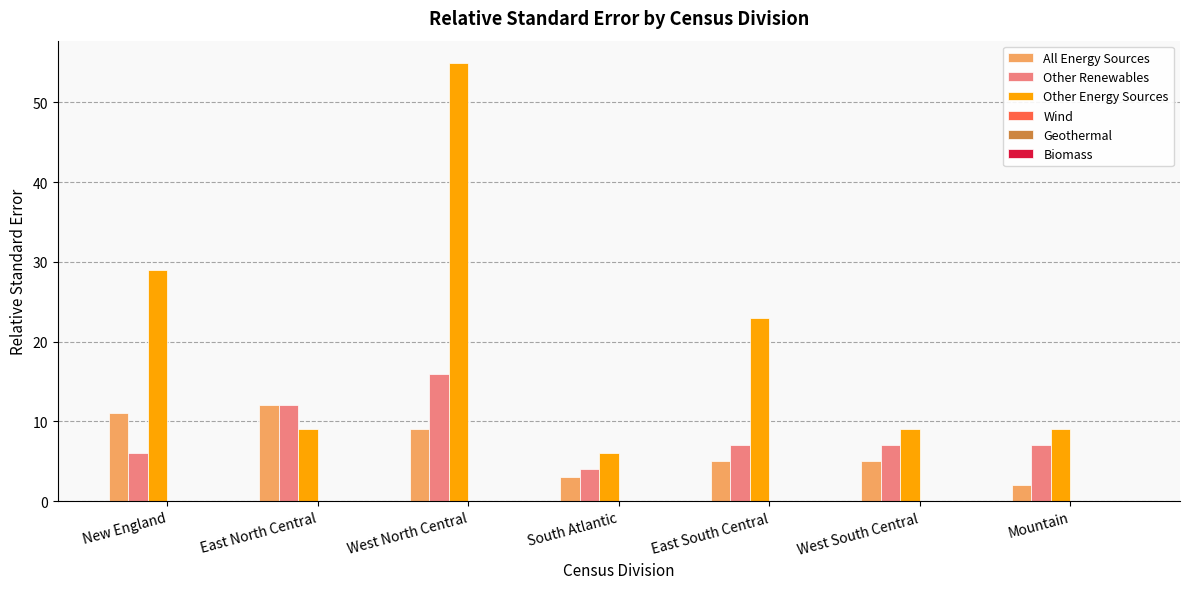

Rank the series by their maximum value, from highest to lowest.

Other Energy Sources, Other Renewables, All Energy Sources